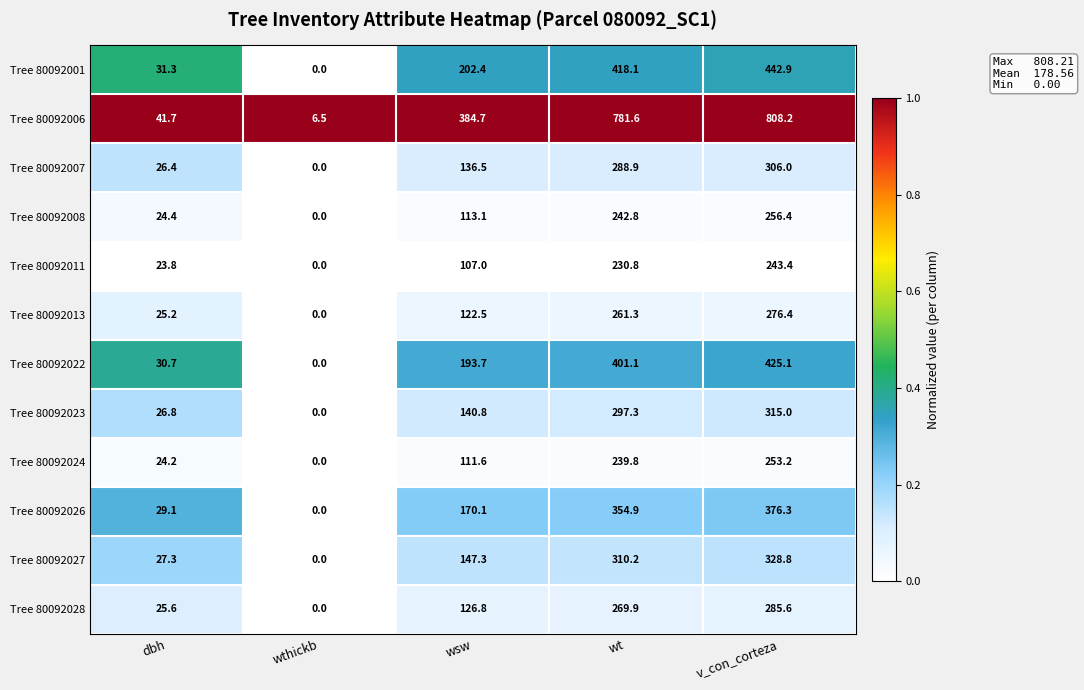

What is the maximum value shown in the chart?

808.2